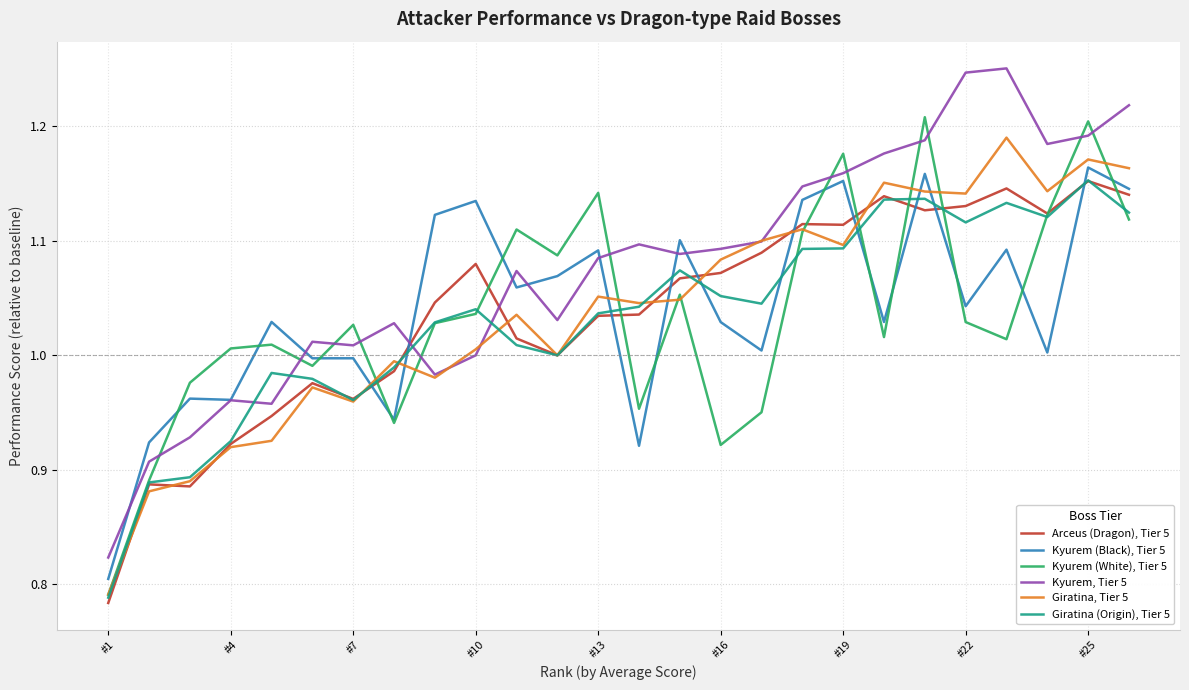

List the series in order of their peak value, lowest first.

Arceus (Dragon), Tier 5, Giratina (Origin), Tier 5, Kyurem (Black), Tier 5, Giratina, Tier 5, Kyurem (White), Tier 5, Kyurem, Tier 5